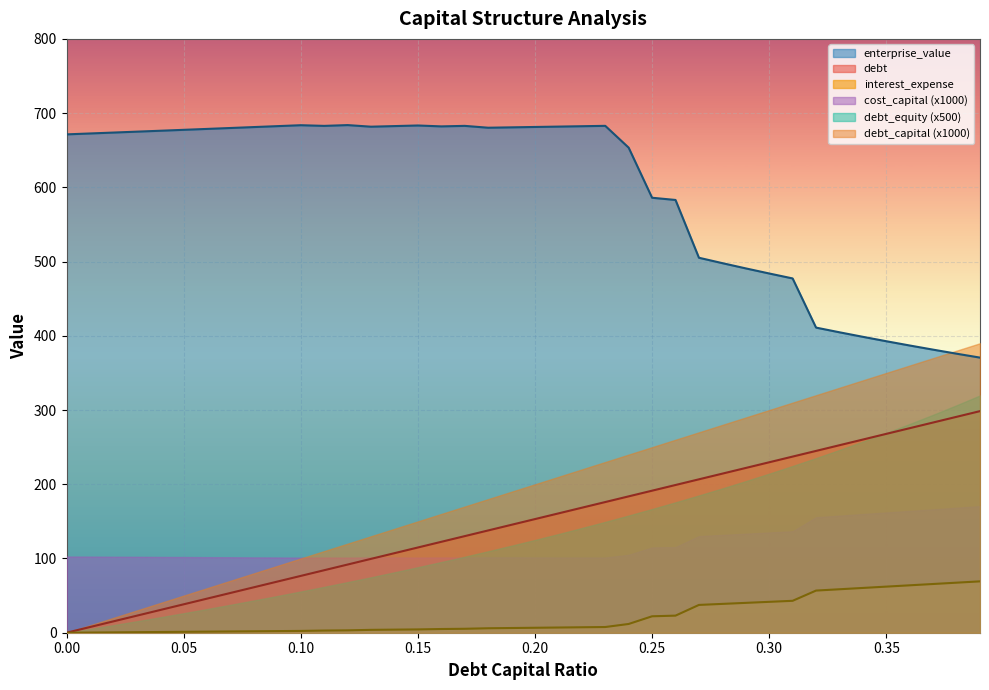

What is the greatest value displayed?

683.9